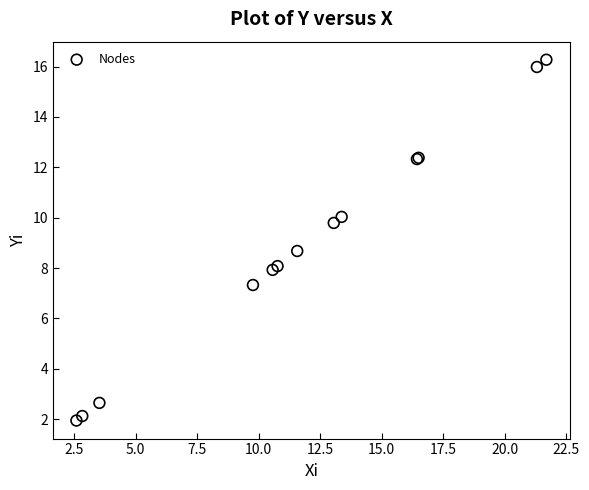

What Y value in the scatter plot is closest to 9?

8.7